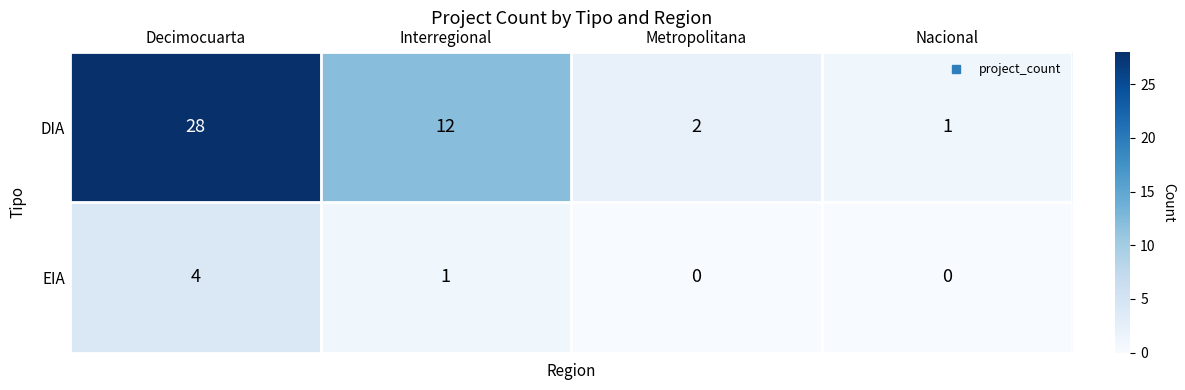

Is the value of EIA at Nacional greater than the value of DIA at Metropolitana?

No